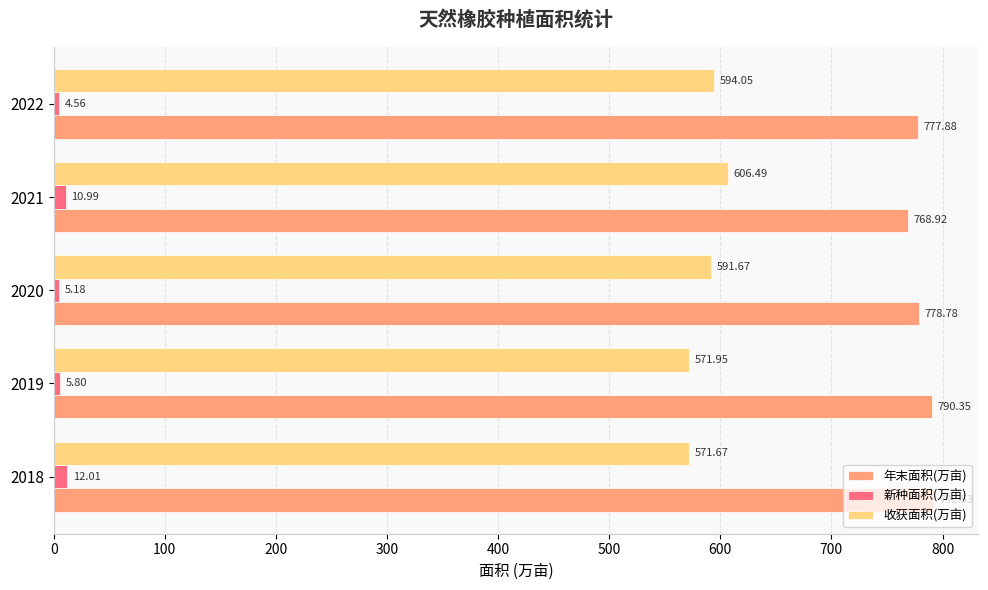

At which category is the sum across all series the highest?

2021